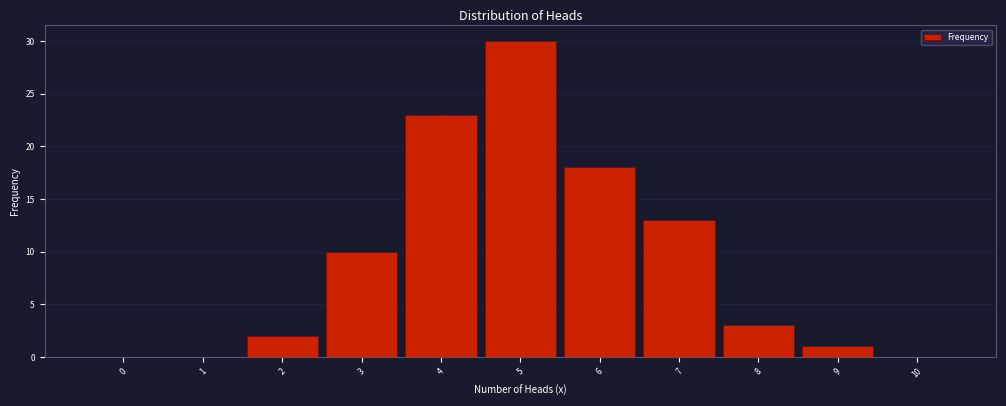

Reading right to left, list all the values displayed in this chart.

10=0	9=1	8=3	7=13	6=18	5=30	4=23	3=10	2=2	1=0	0=0